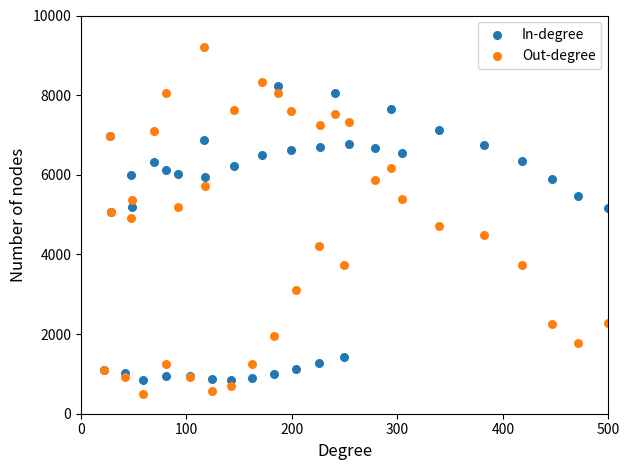

Which series has the largest Y range (max minus min)?

Out-degree